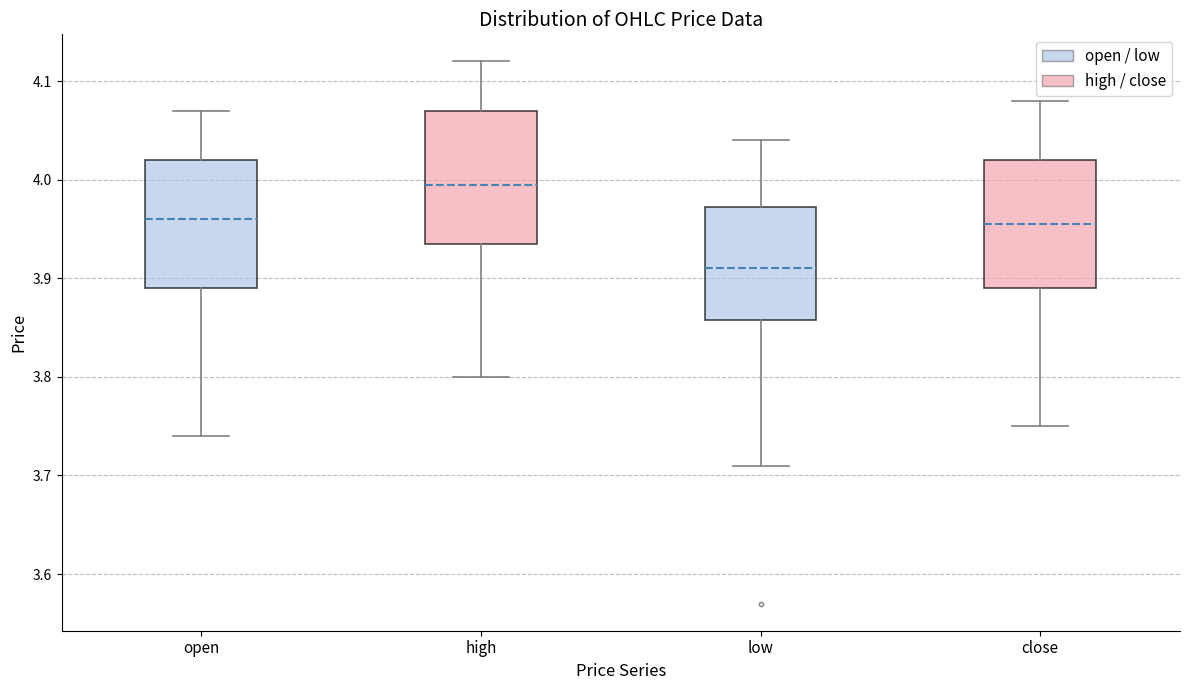

Reading left to right, read every box against the y-axis: the position of its median line, the range the box covers, and the ends of its whiskers. The values are not printed on the chart, so give them approximately, as read against the axis.

open: median 3.96, box 3.89 to 4.02, whiskers 3.74 to 4.07
high: median 4.00, box 3.94 to 4.07, whiskers 3.80 to 4.12
low: median 3.91, box 3.86 to 3.97, whiskers 3.71 to 4.04
close: median 3.96, box 3.89 to 4.02, whiskers 3.75 to 4.08